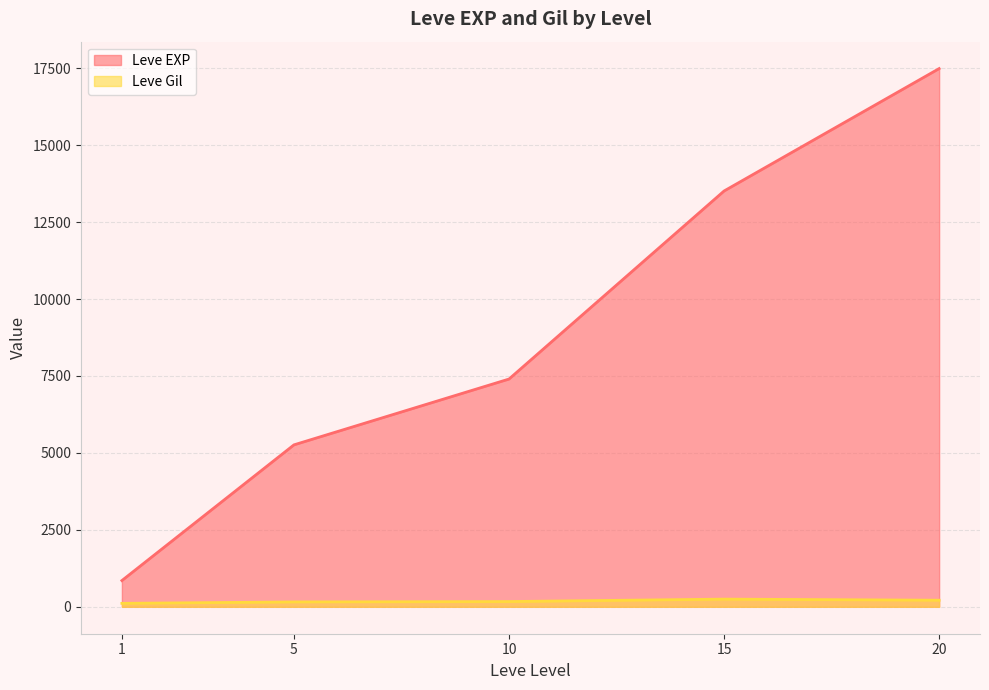

Between 20 and 5, which is larger?

20